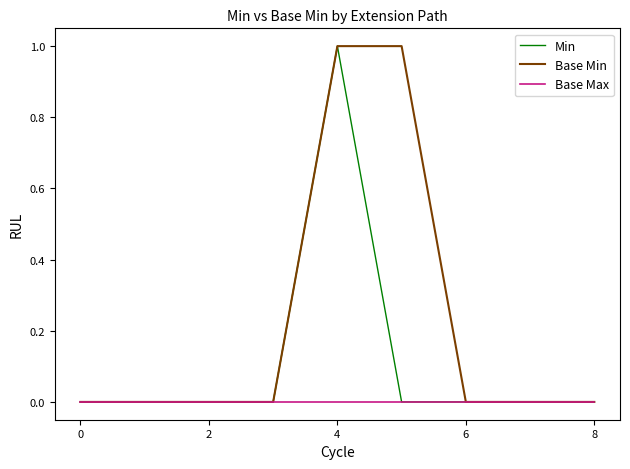

What is the sum of all Min values?

1